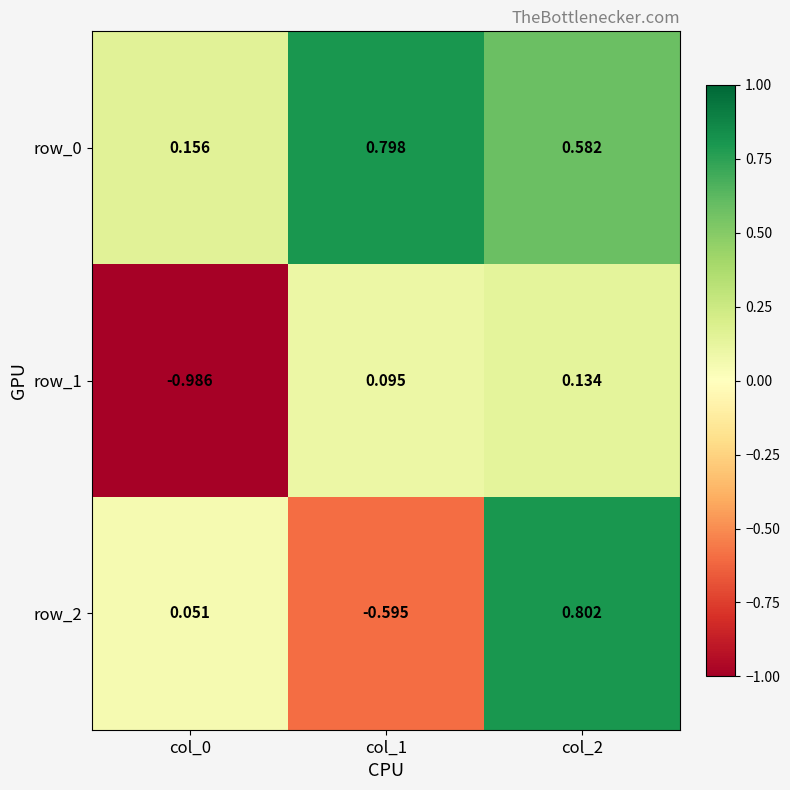

Is the value of row_1 at col_1 greater than the value of row_2 at col_1?

Yes